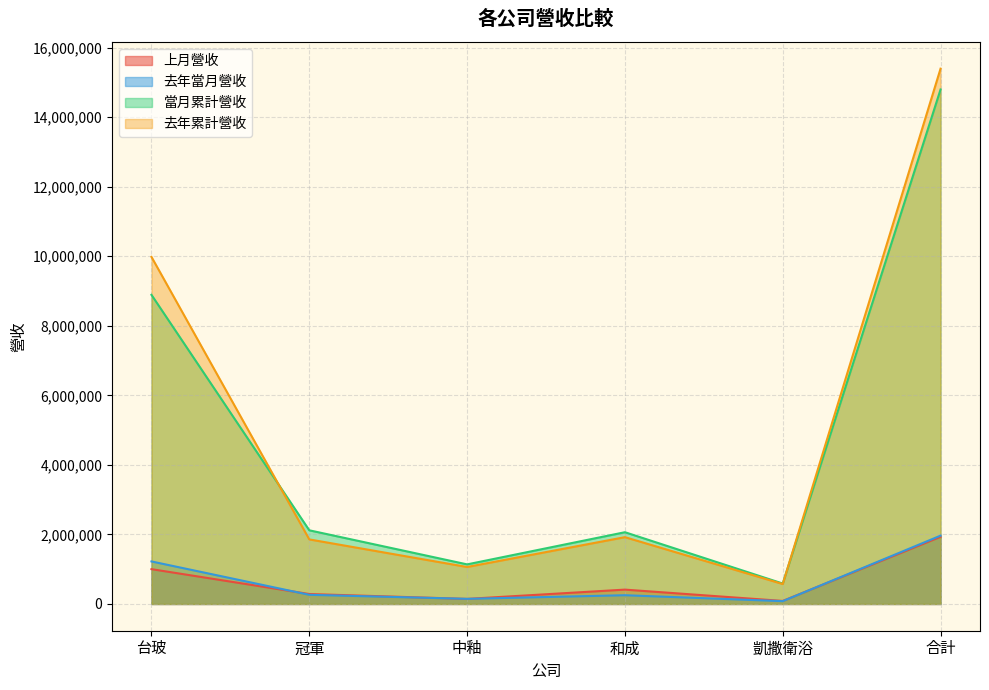

What is the difference between the 去年當月營收 values at 和成 and 冠軍?

11772